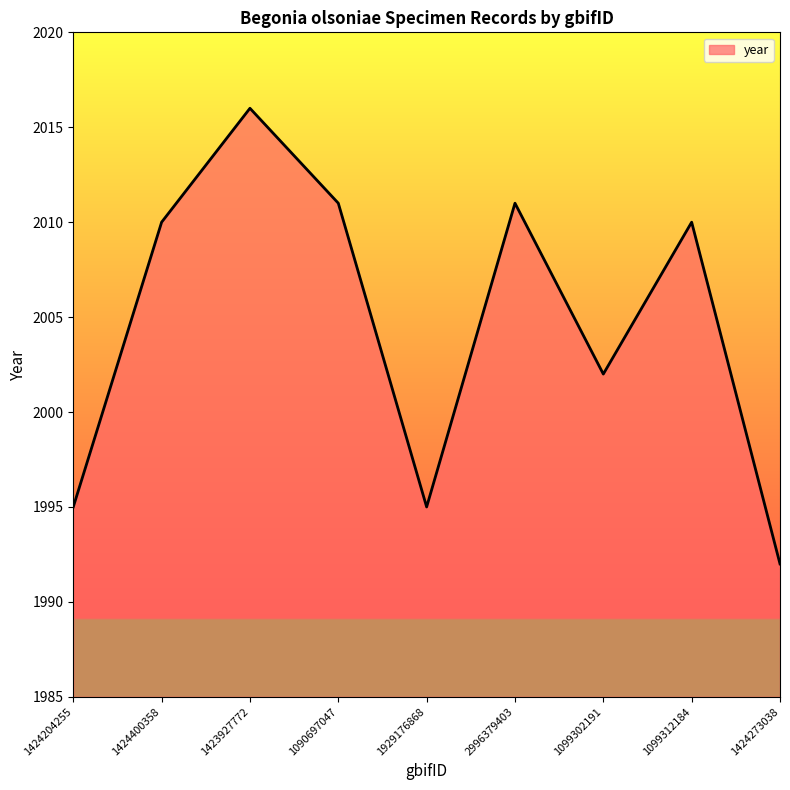

What is the difference between the maximum and minimum values?

24